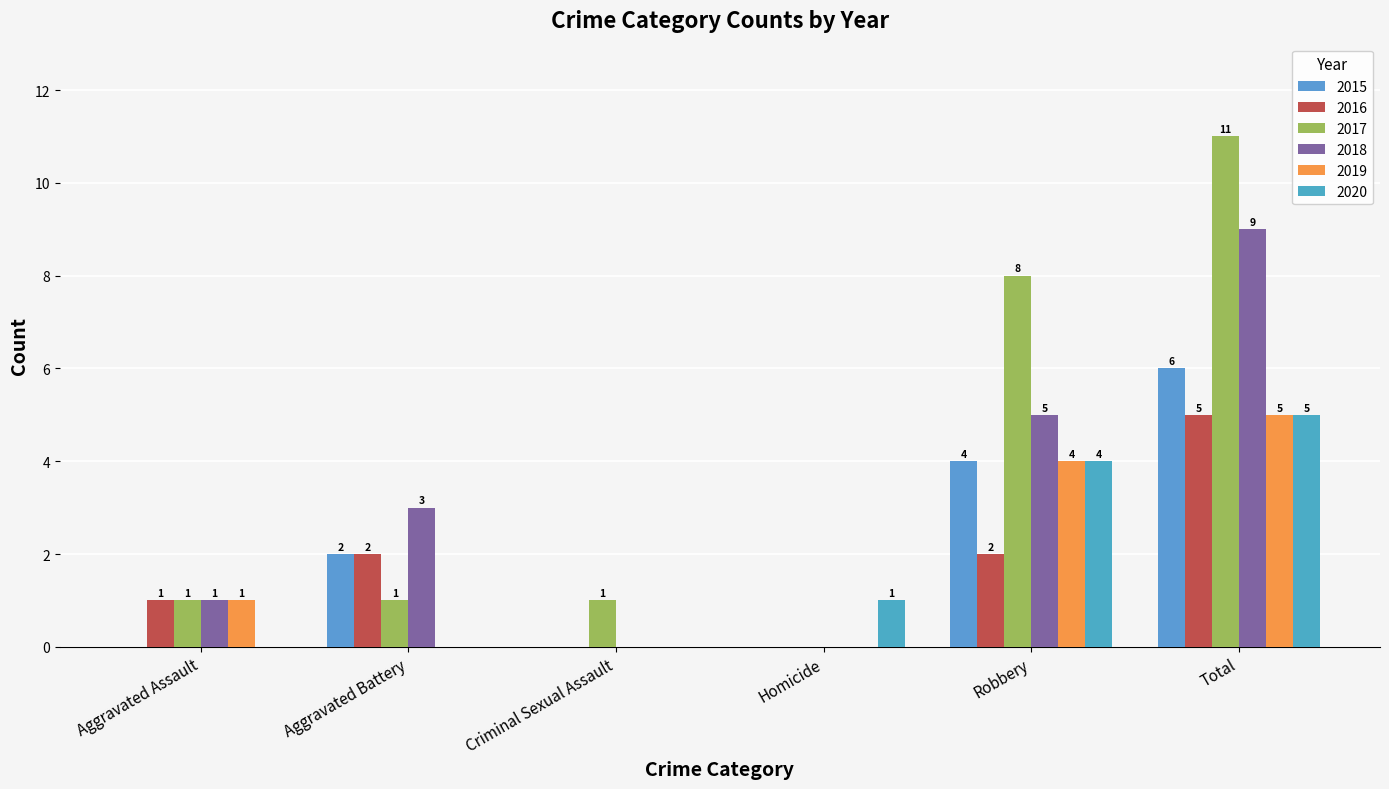

How many data points does each series have?

6